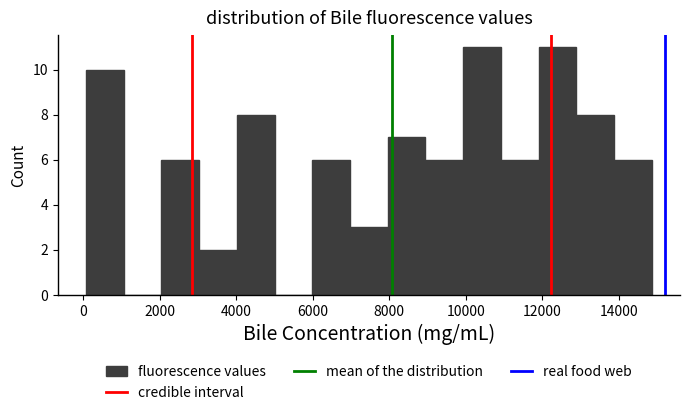

Reading left to right, list every bar in this chart as the range it spans on the x-axis followed by its height. Neither the bar edges nor the heights are printed on the chart, so give them approximately, as read against the axes.

0 to 1000: 10
1000 to 2000: 0
2000 to 3000: 6
3000 to 4000: 2
4000 to 5000: 8
5000 to 6000: 0
6000 to 7000: 6
7000 to 8000: 3
8000 to 9000: 7
9000 to 10000: 6
10000 to 11000: 11
11000 to 12000: 6
12000 to 12800: 11
12800 to 13800: 8
13800 to 14800: 6